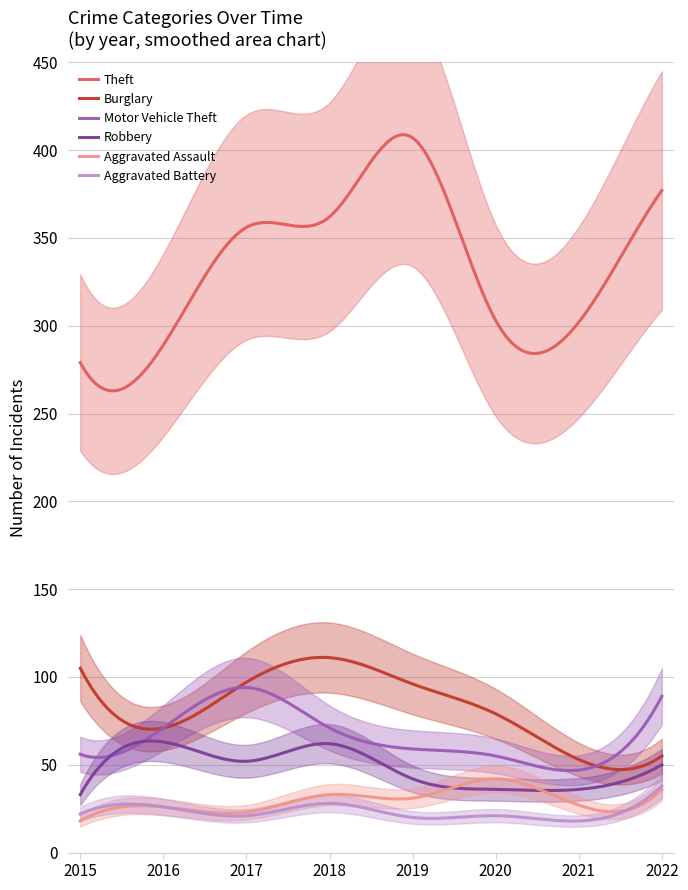

True or false: Burglary and Theft intersect in this chart.

False